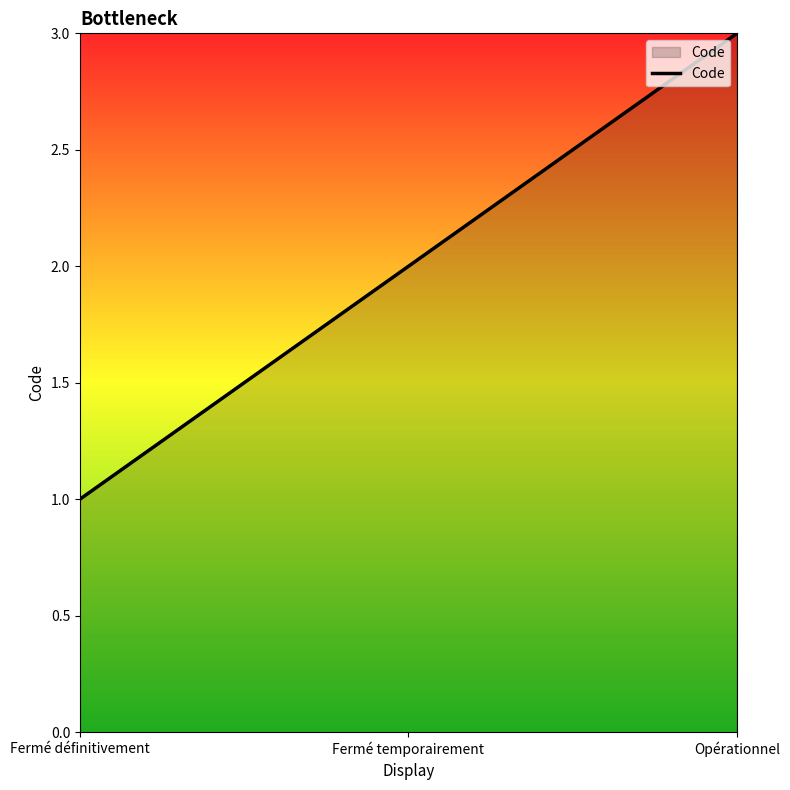

The chart shows a value of 4 at Opérationnel. True or false?

False